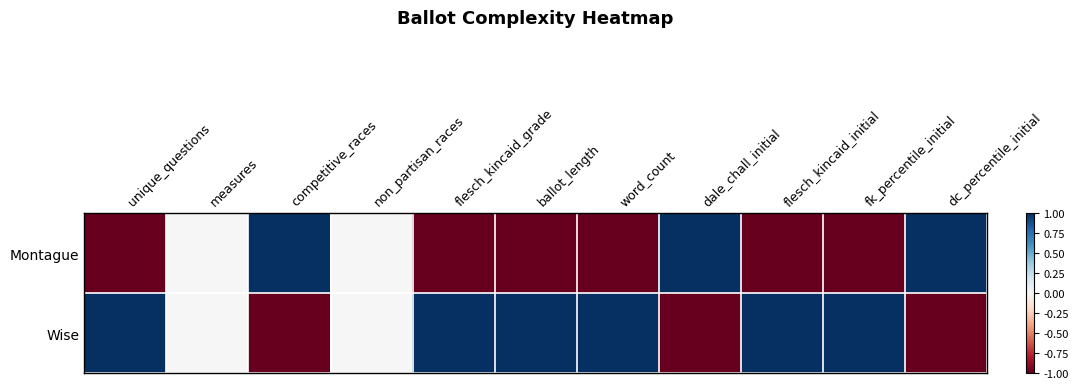

Which series has the largest total across all categories?

Wise